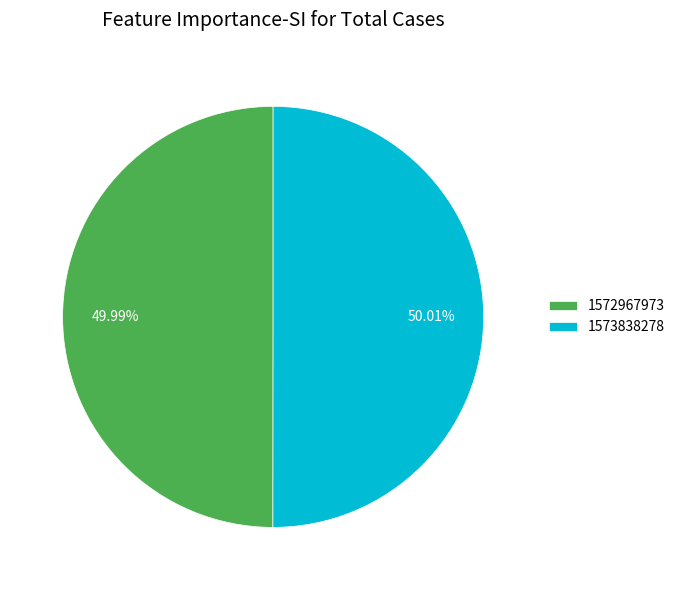

To the nearest percent, what percentage of the pie is 1572967973?

50%